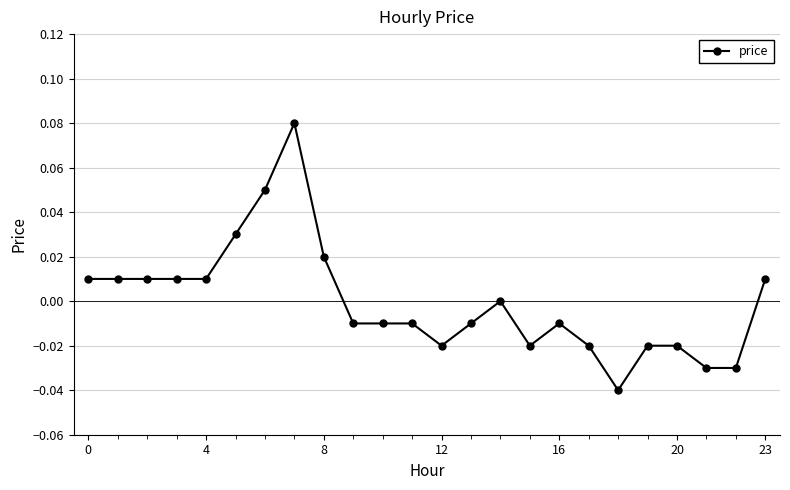

True or false: the data has more than 1 interior local peaks.

True